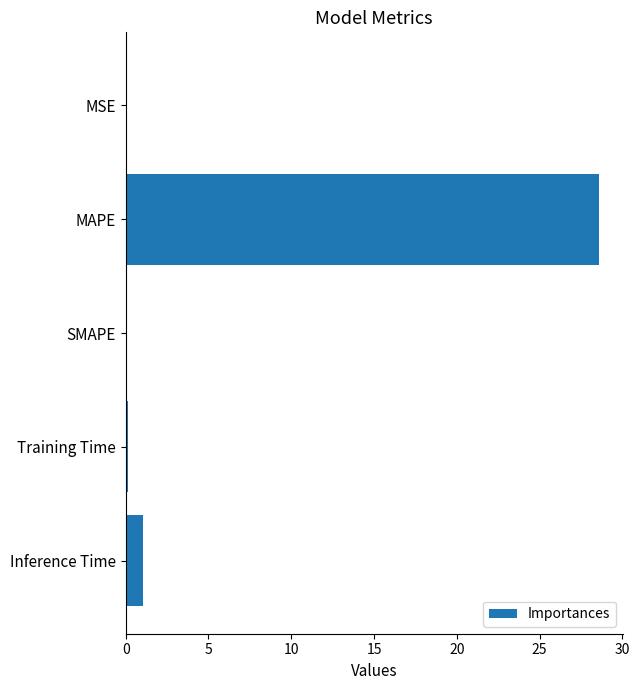

Are the bars grouped side by side (vs. stacked)?

No